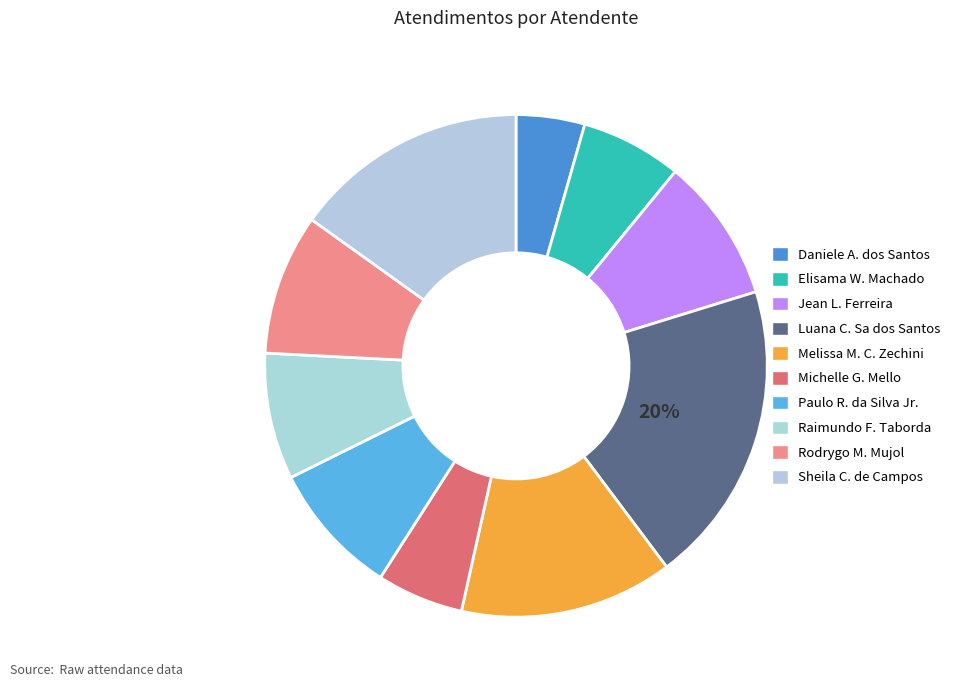

Which category has the biggest portion of the pie?

Luana Cristine Sa dos Santos